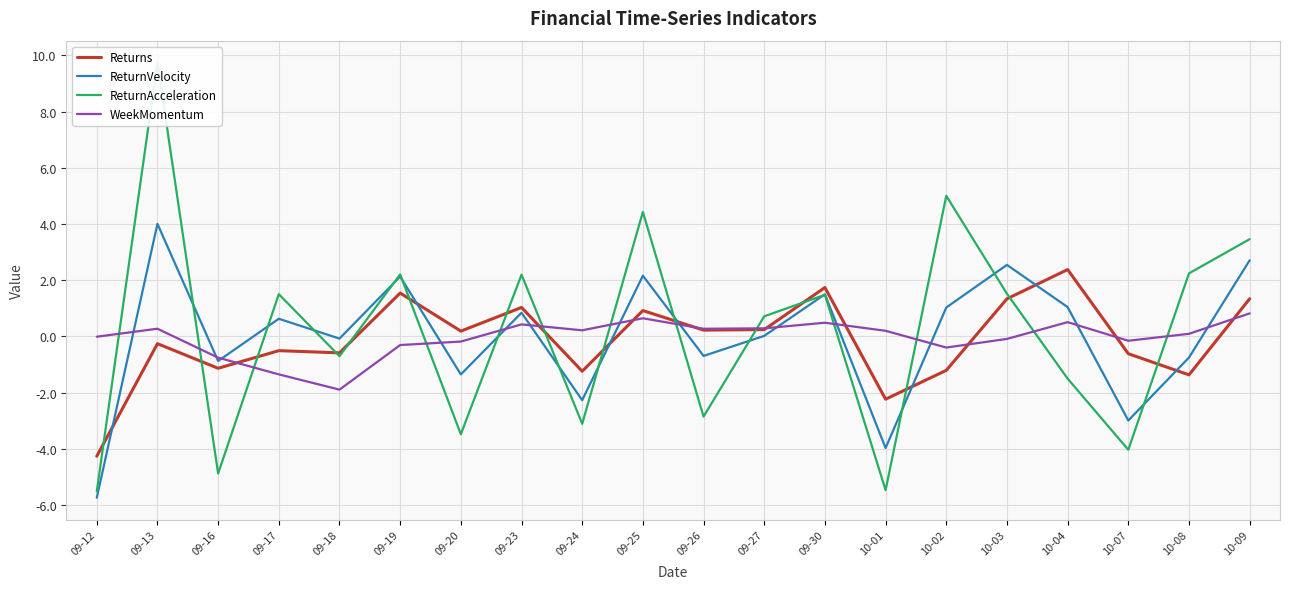

How many series are shown in this chart?

4